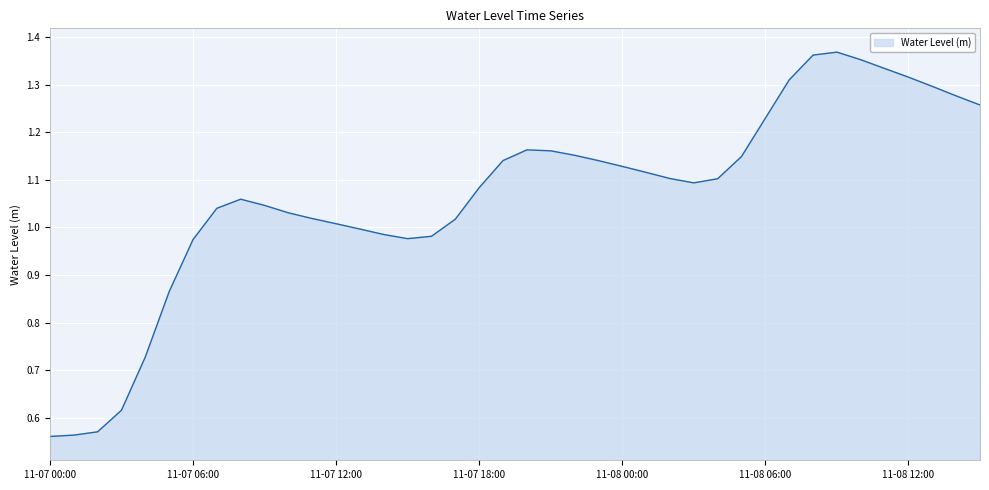

What is the difference between the maximum and minimum values?

0.8